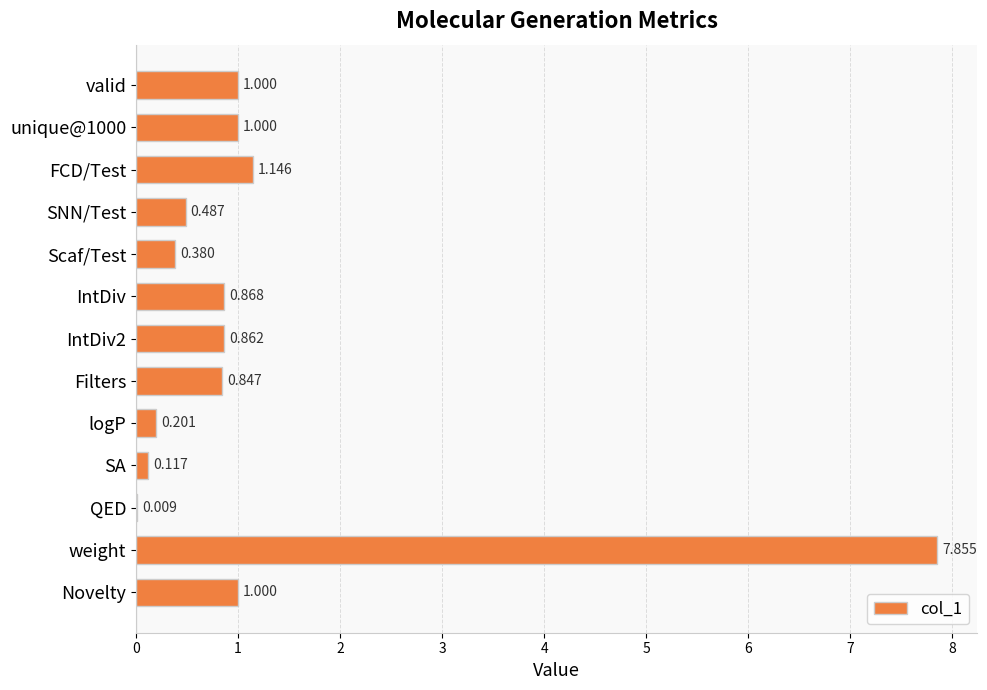

Which has a higher value, SNN/Test or valid?

valid